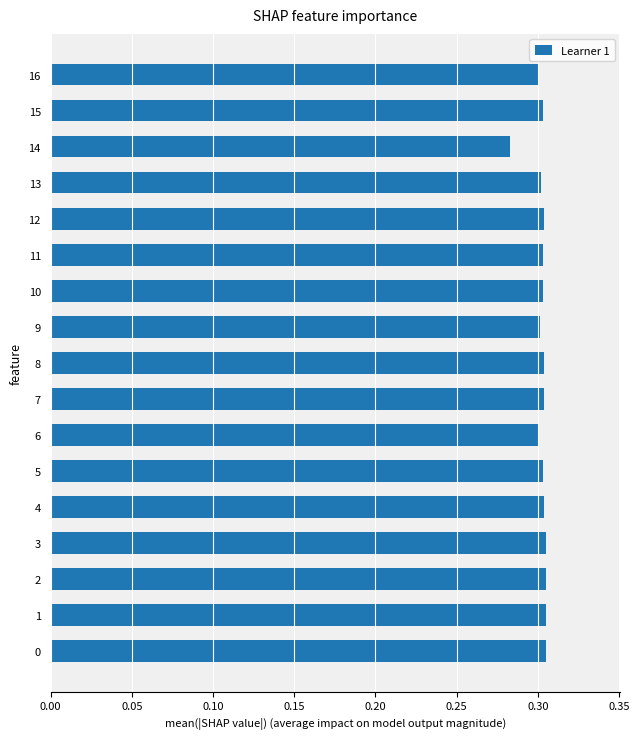

How many series are shown in this chart?

1